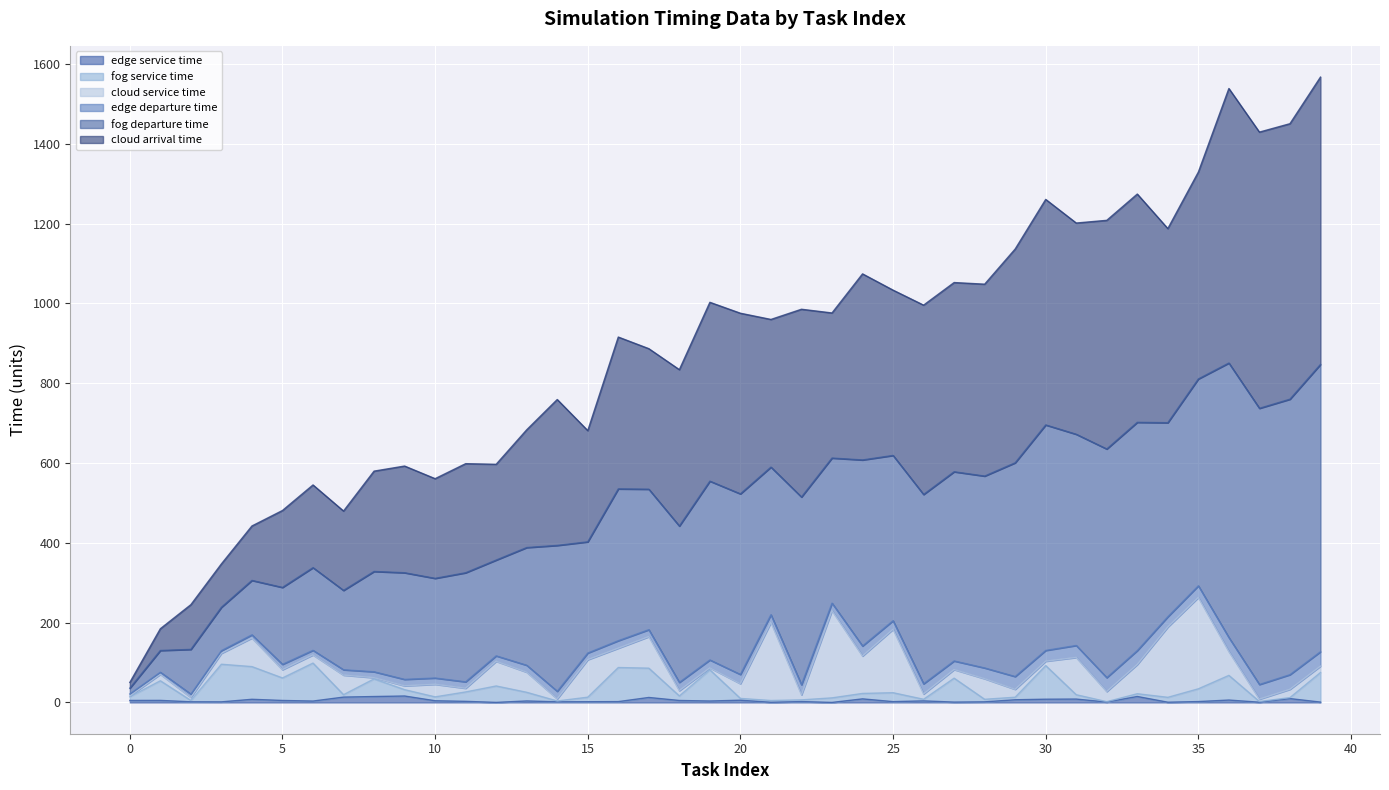

The fog service time series shows 13.2 at 15. True or false?

True